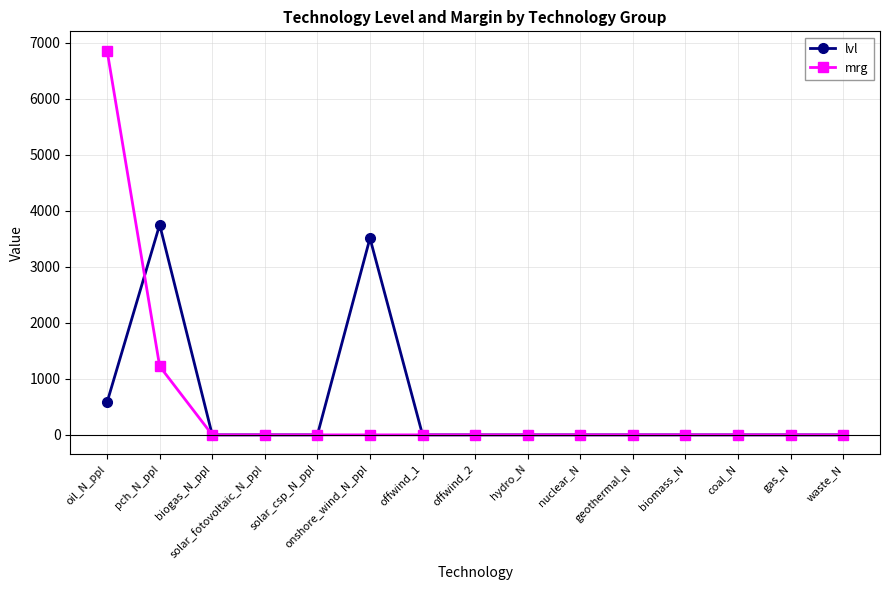

The value of lvl at pch_N_ppl is 1961.1. True or false?

False